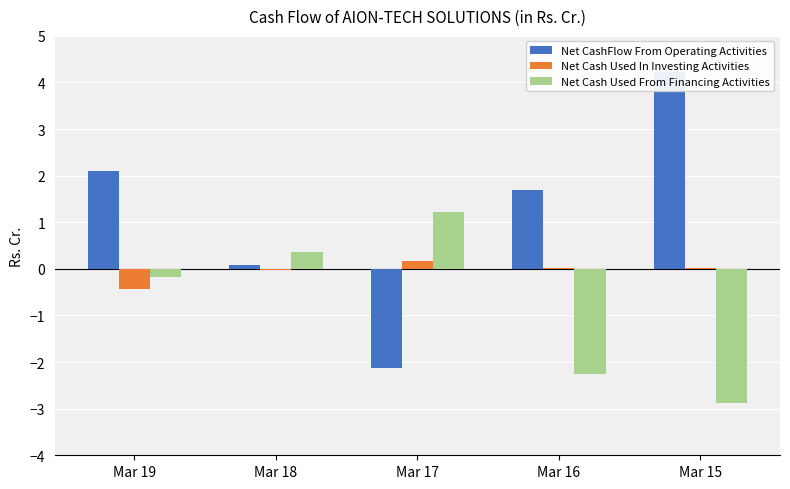

Reading left to right, list all the values displayed in this chart.

Net CashFlow From Operating Activities: Mar 19=2.1	Mar 18=0.1	Mar 17=-2.1	Mar 16=1.7	Mar 15=4.2
Net Cash Used In Investing Activities: Mar 19=-0.4	Mar 18=-0.0	Mar 17=0.2	Mar 16=0.0	Mar 15=0.0
Net Cash Used From Financing Activities: Mar 19=-0.2	Mar 18=0.4	Mar 17=1.2	Mar 16=-2.3	Mar 15=-2.9